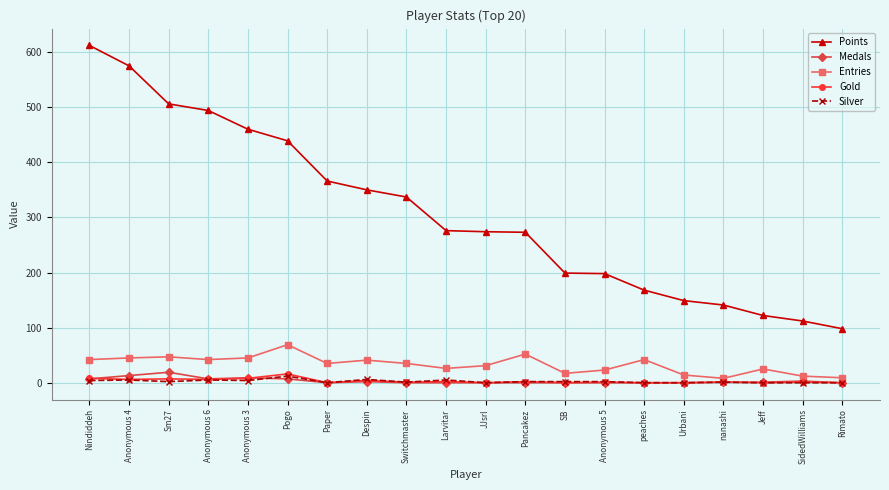

Where is the first local maximum for Medals?

Sm27